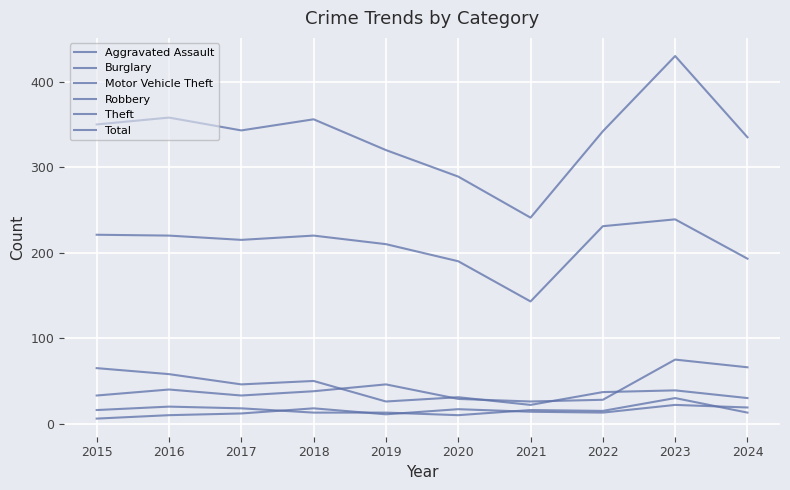

List the labels in order of Robbery value, largest first.

2023, 2016, 2017, 2015, 2021, 2022, 2018, 2019, 2024, 2020